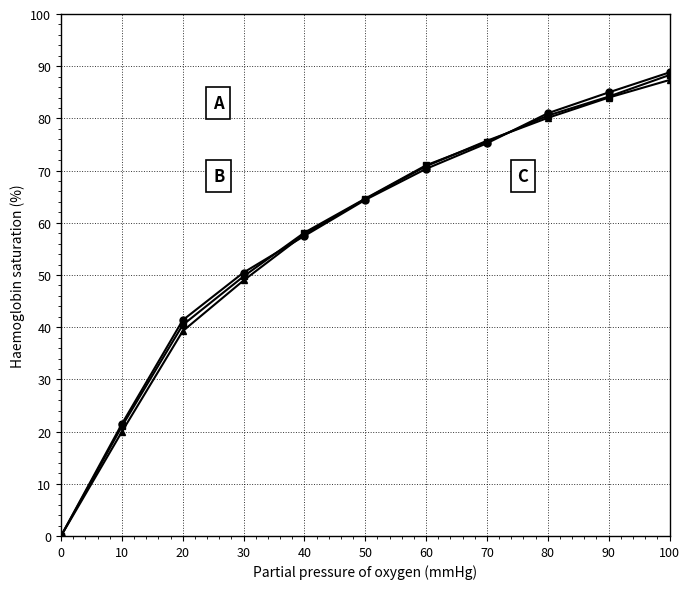

What is the greatest value displayed?

97.0